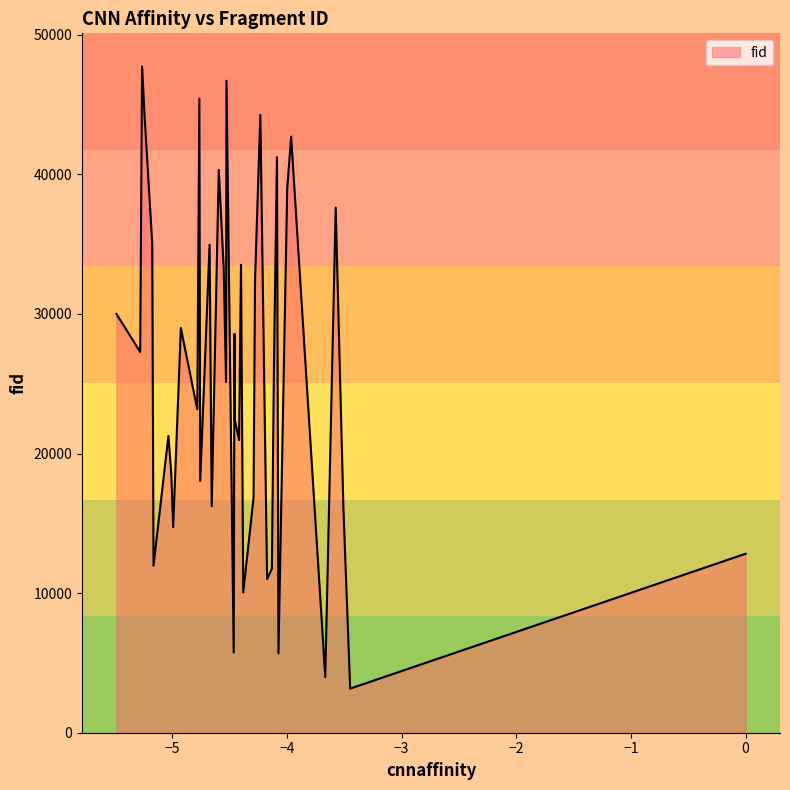

What is the greatest value displayed?

47716